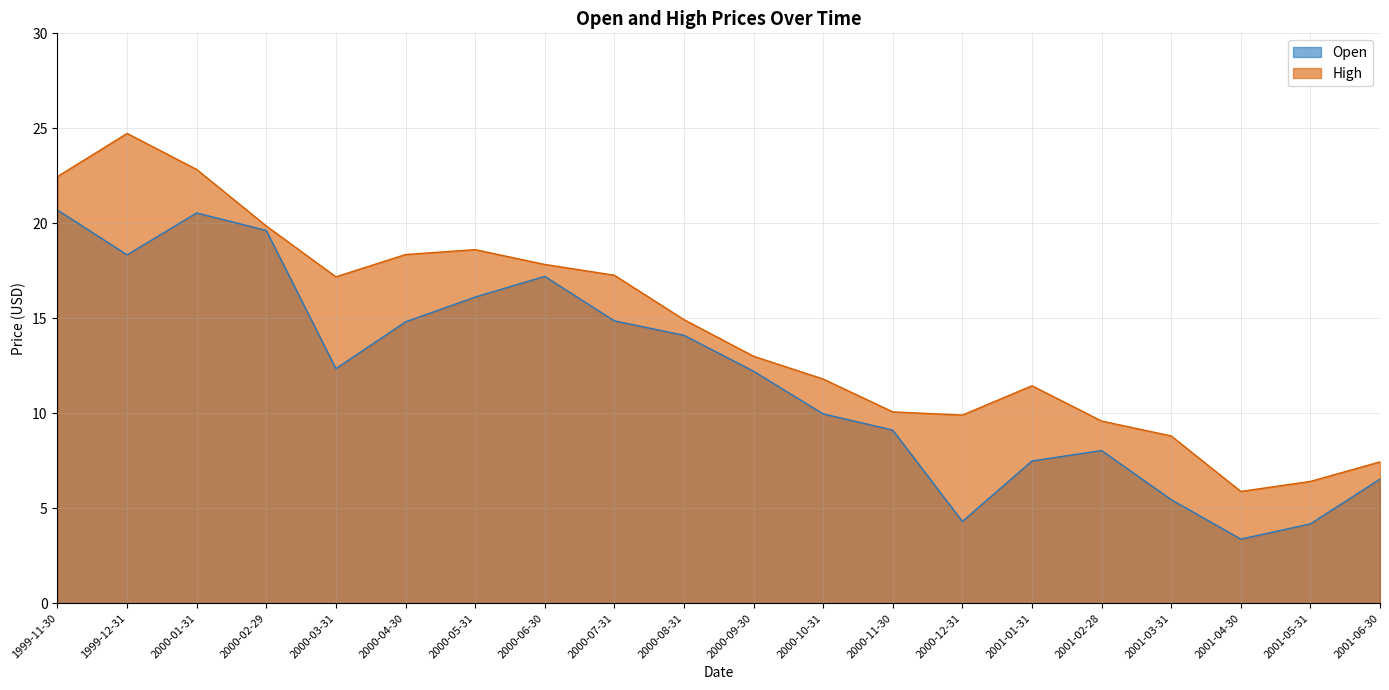

What is the difference between the High values at 2000-07-31 and 2000-01-31?

5.6